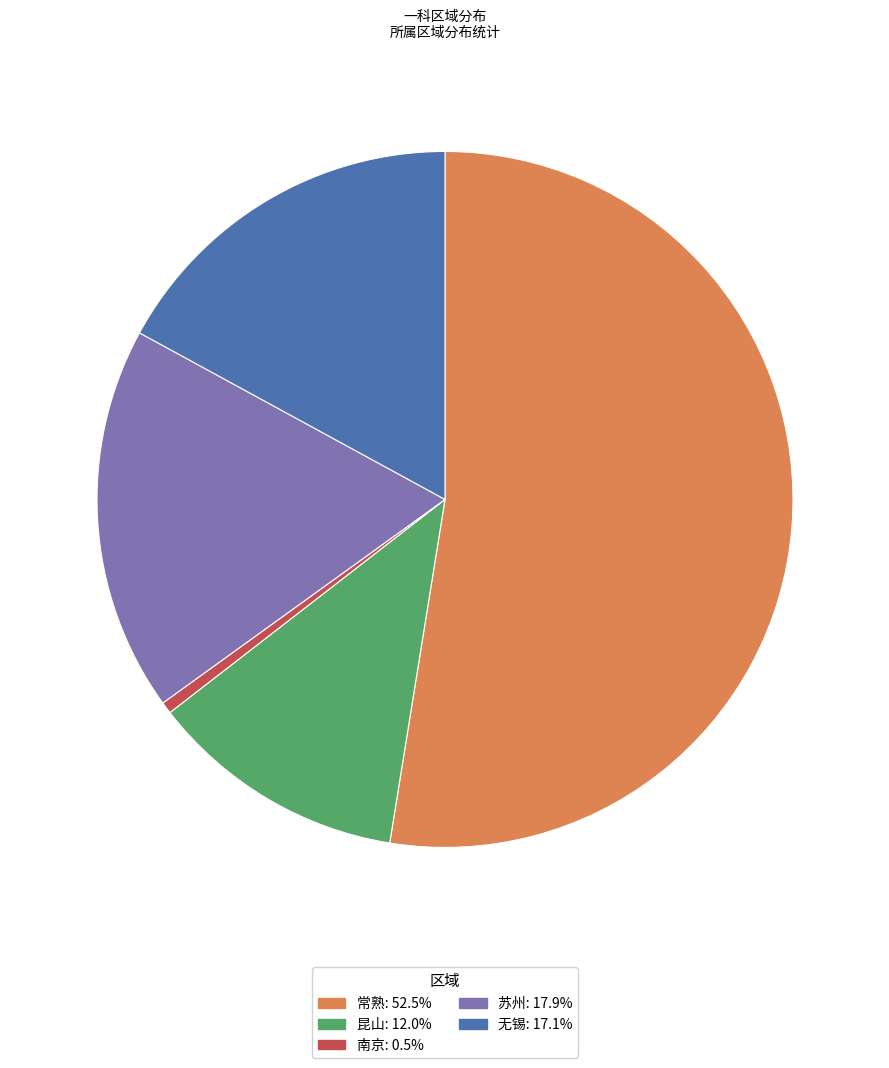

Rank the categories by value from lowest to highest.

南京, 昆山, 无锡, 苏州, 常熟